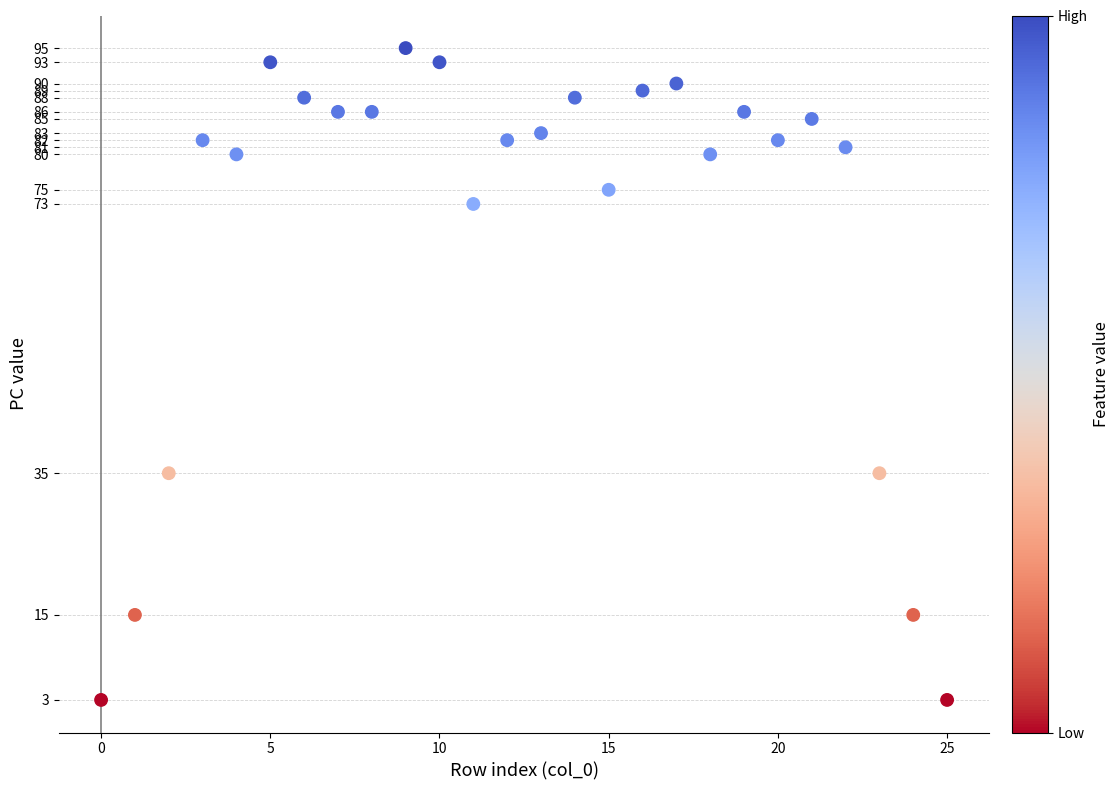

What is the range of Y values (max minus min)?

92